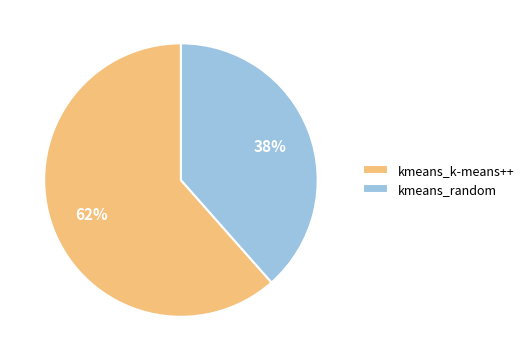

Count the number of slices in the pie.

2